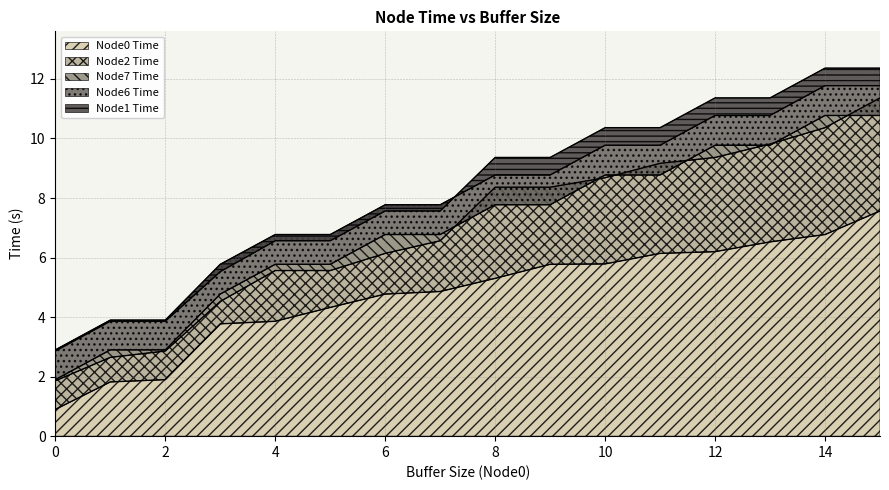

True or false: Node7 Time and Node0 Time intersect in this chart.

False